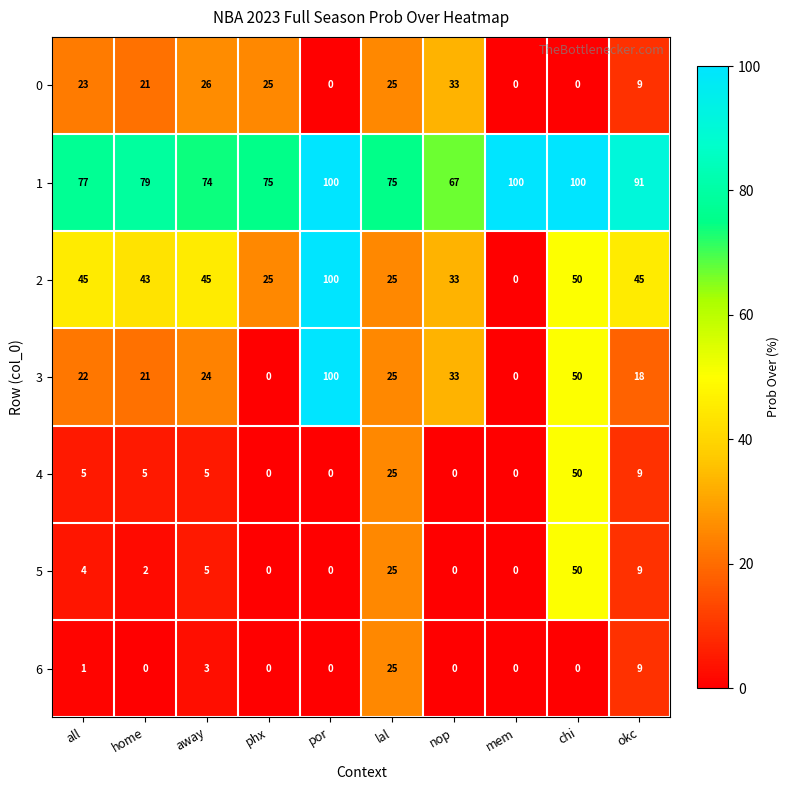

Between phx and nop, which series saw the biggest shift?

3